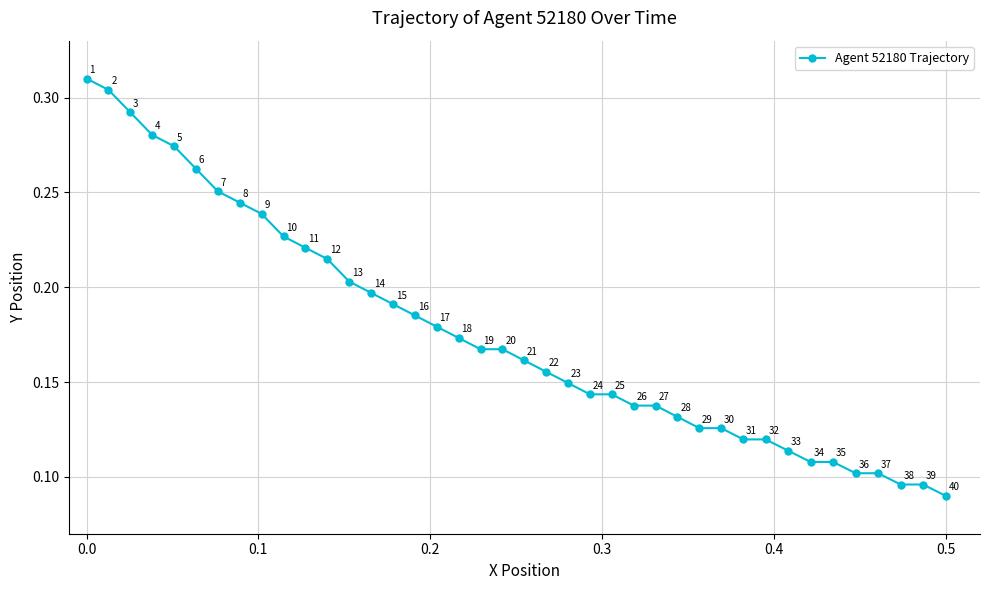

Count the values in the range 0 to 1.

40